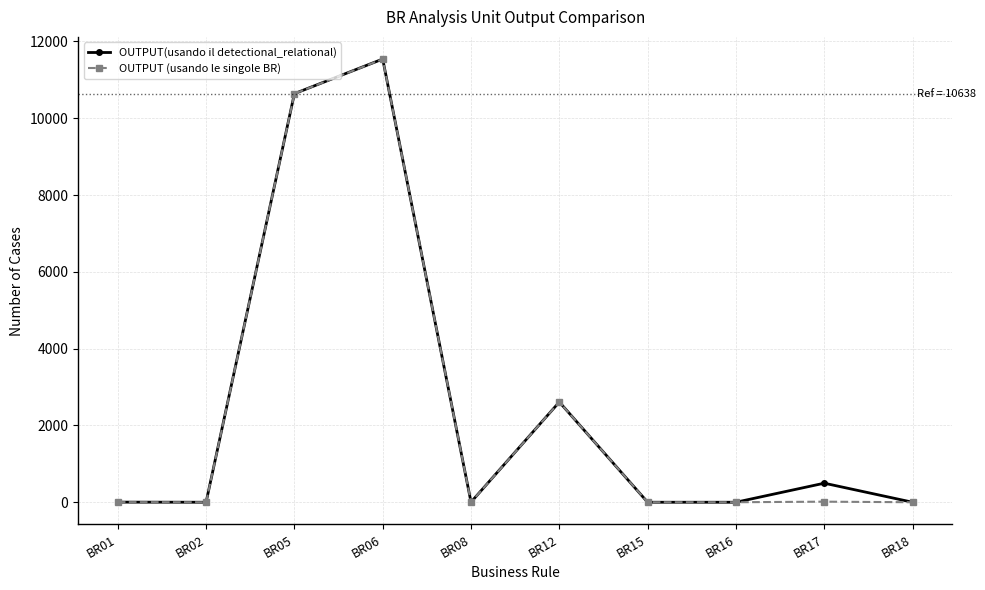

In OUTPUT(usando il detectional_relational), how many points are higher than both neighbors (excluding endpoints)?

3